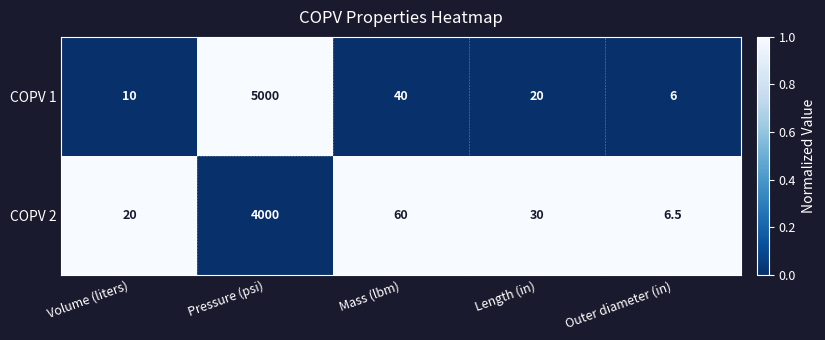

Which series has the largest total across all categories?

COPV 1